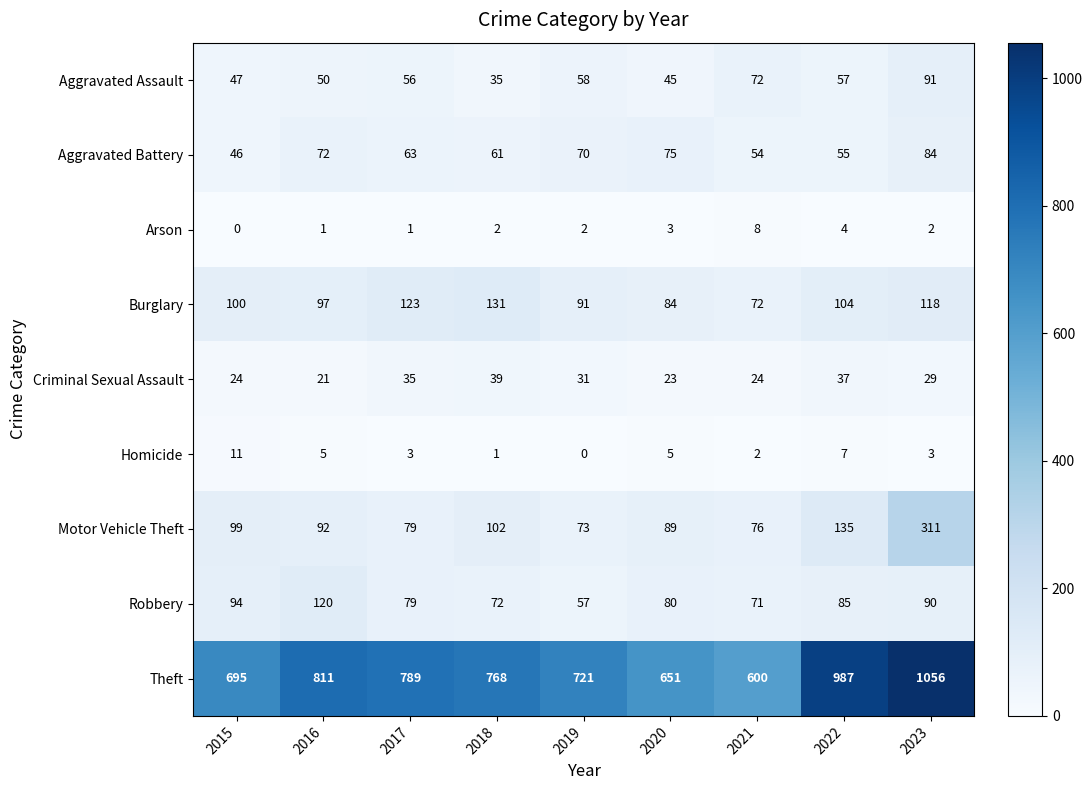

The value of Aggravated Assault at 2021 is 72. True or false?

True